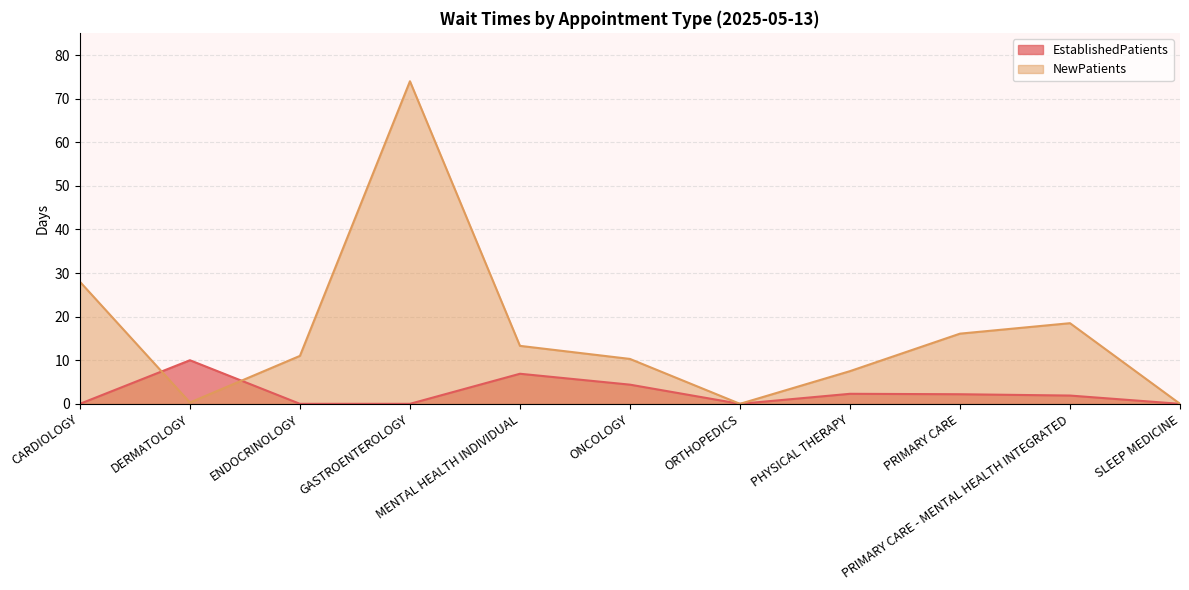

At which category does EstablishedPatients reach its first local peak?

DERMATOLOGY